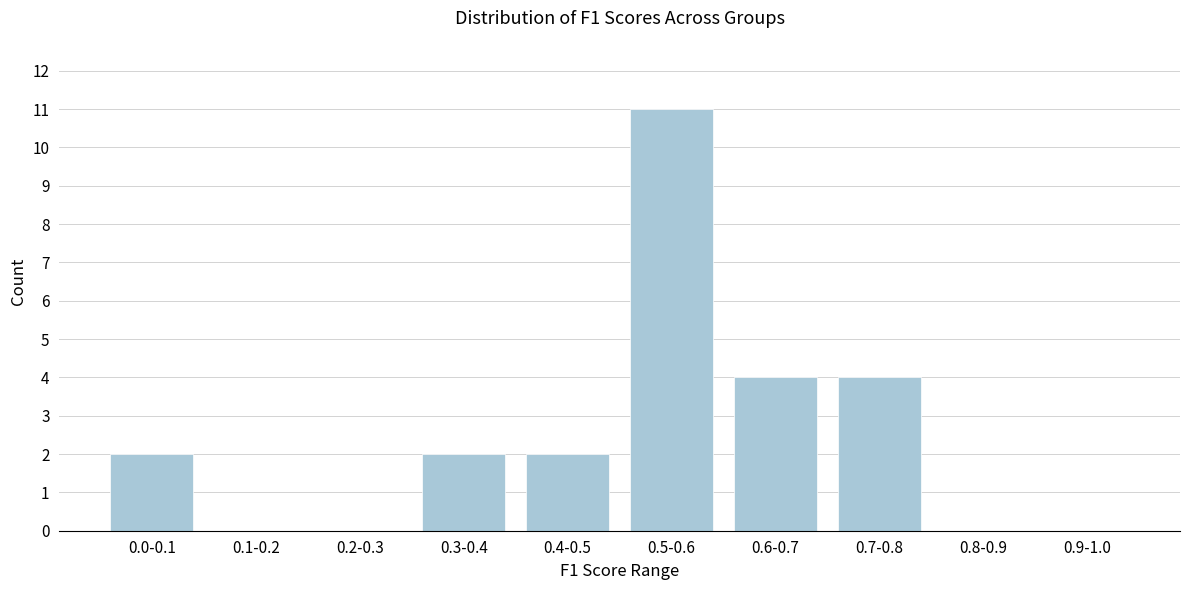

Reading left to right, extract all data points from this chart.

0.0-0.1=2	0.1-0.2=0	0.2-0.3=0	0.3-0.4=2	0.4-0.5=2	0.5-0.6=11	0.6-0.7=4	0.7-0.8=4	0.8-0.9=0	0.9-1.0=0